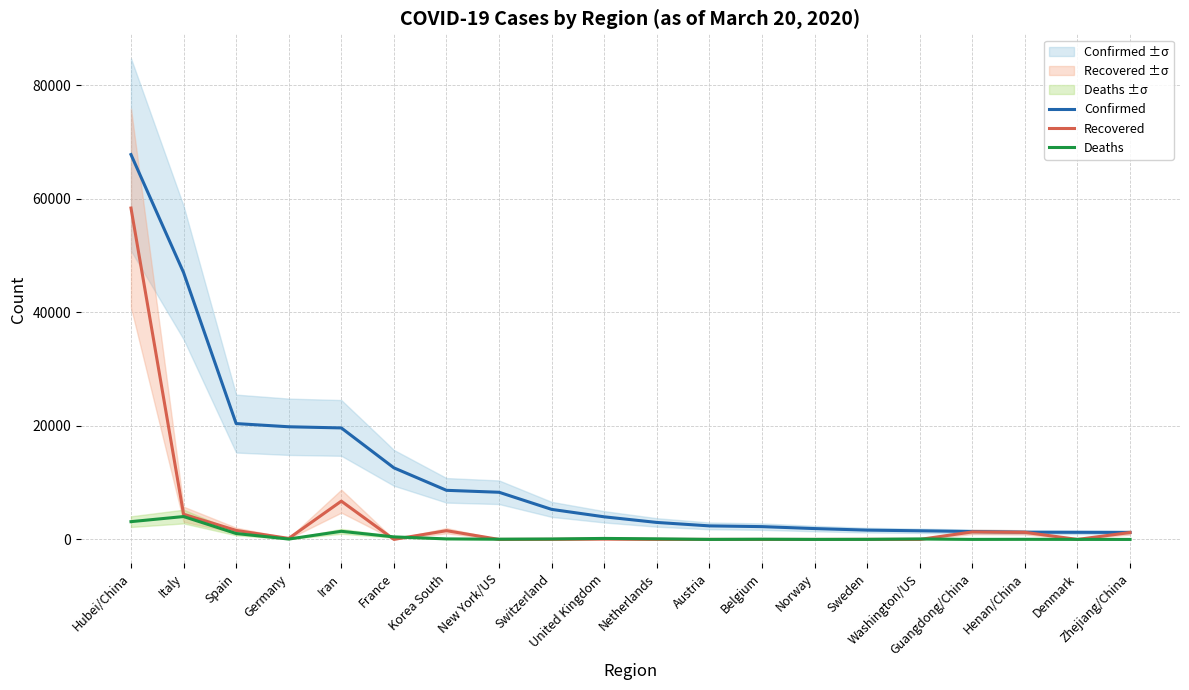

At which label does Confirmed reach its minimum?

Zhejiang/China